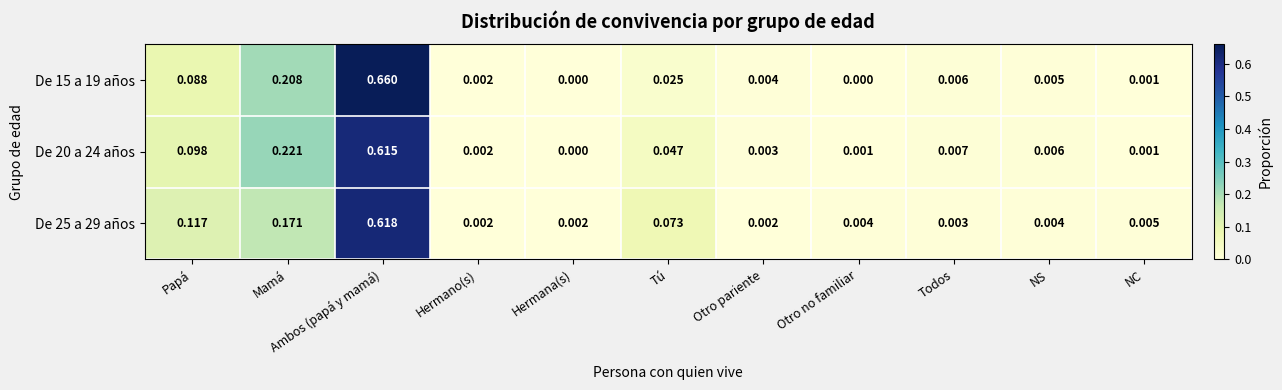

At which category is the sum across all series the highest?

Ambos (papá y mamá)